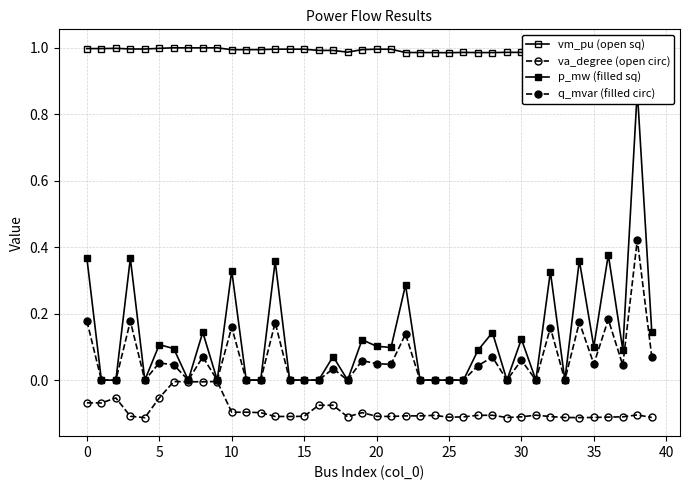

What are all the series names shown in the legend?

vm_pu (open sq), va_degree (open circ), p_mw (filled sq), q_mvar (filled circ)